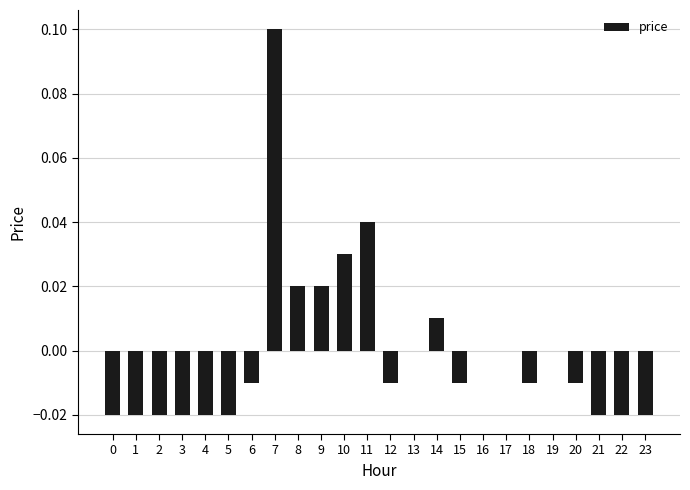

Count the number of categories in the chart.

24